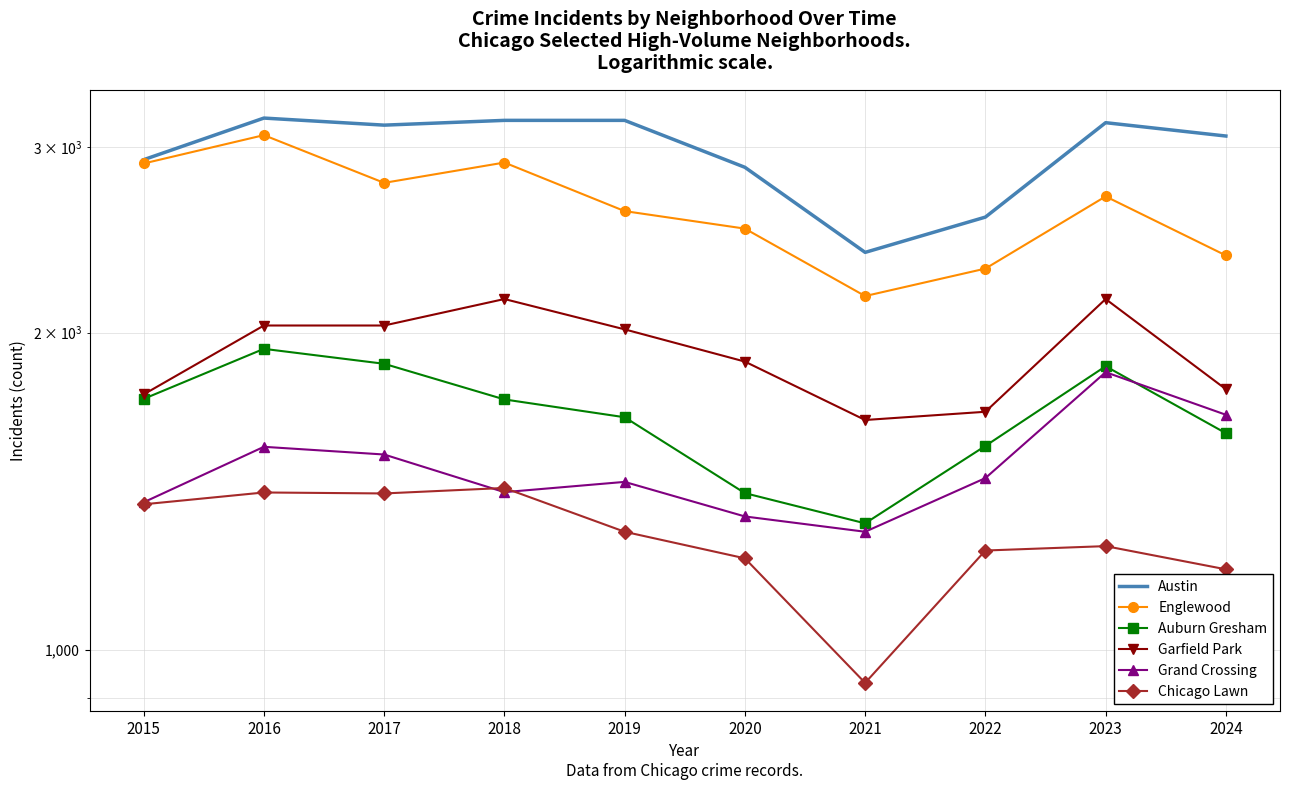

What are all the series names shown in the legend?

Austin, Englewood, Auburn Gresham, Garfield Park, Grand Crossing, Chicago Lawn